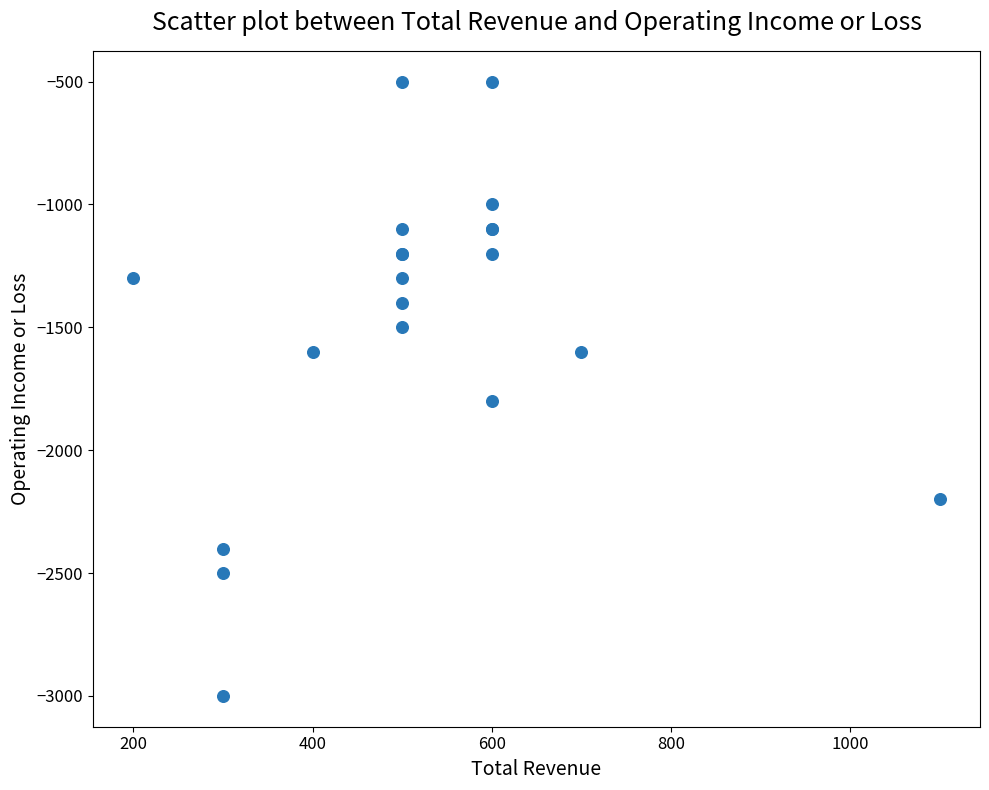

What Y value in the scatter plot is closest to -1750?

-1800